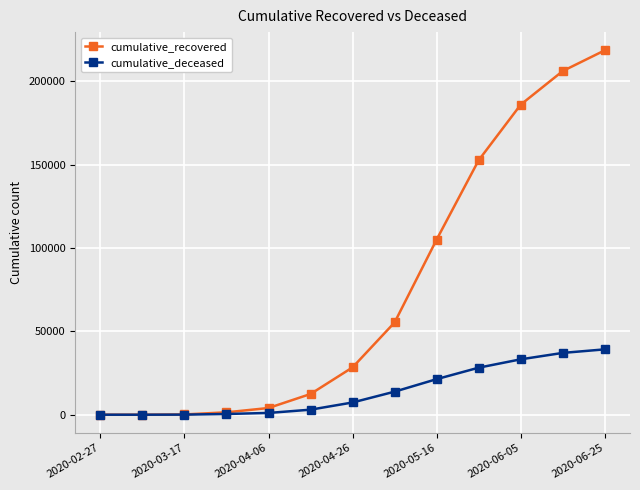

What is the maximum value shown in the chart?

218602